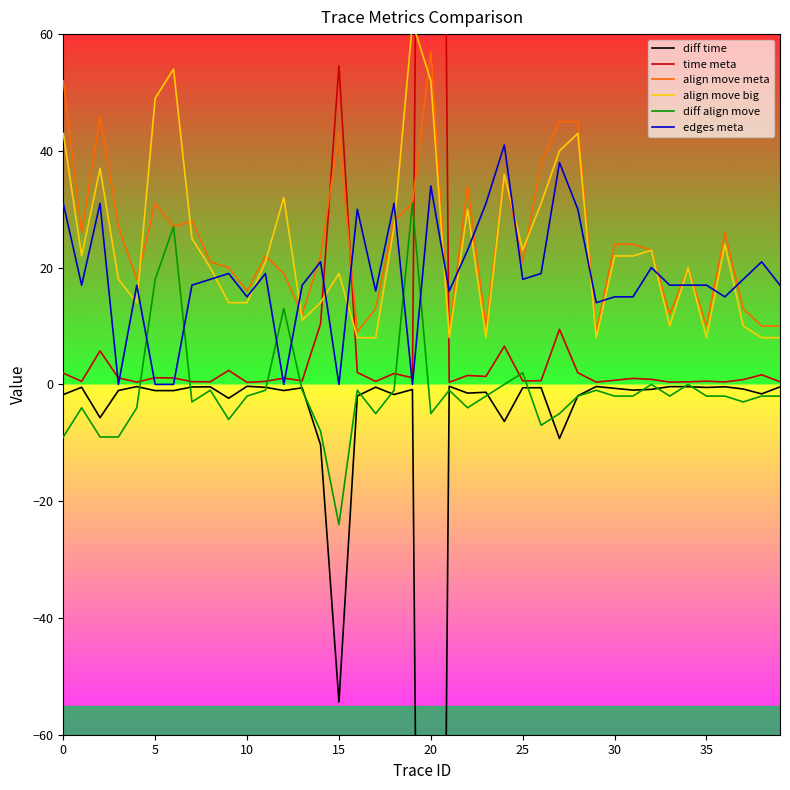

Where is diff time nearest to the value -185?

15